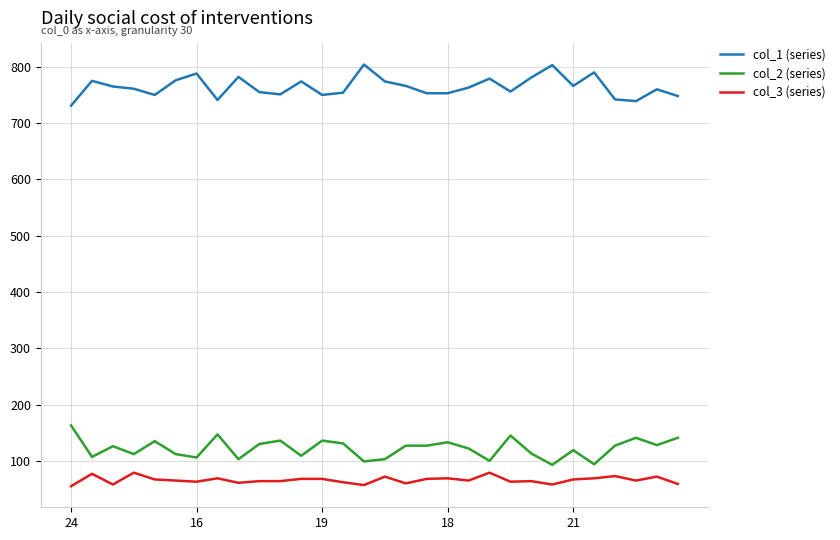

What is the difference between the maximum and minimum values in the col_2 (series) series?

70